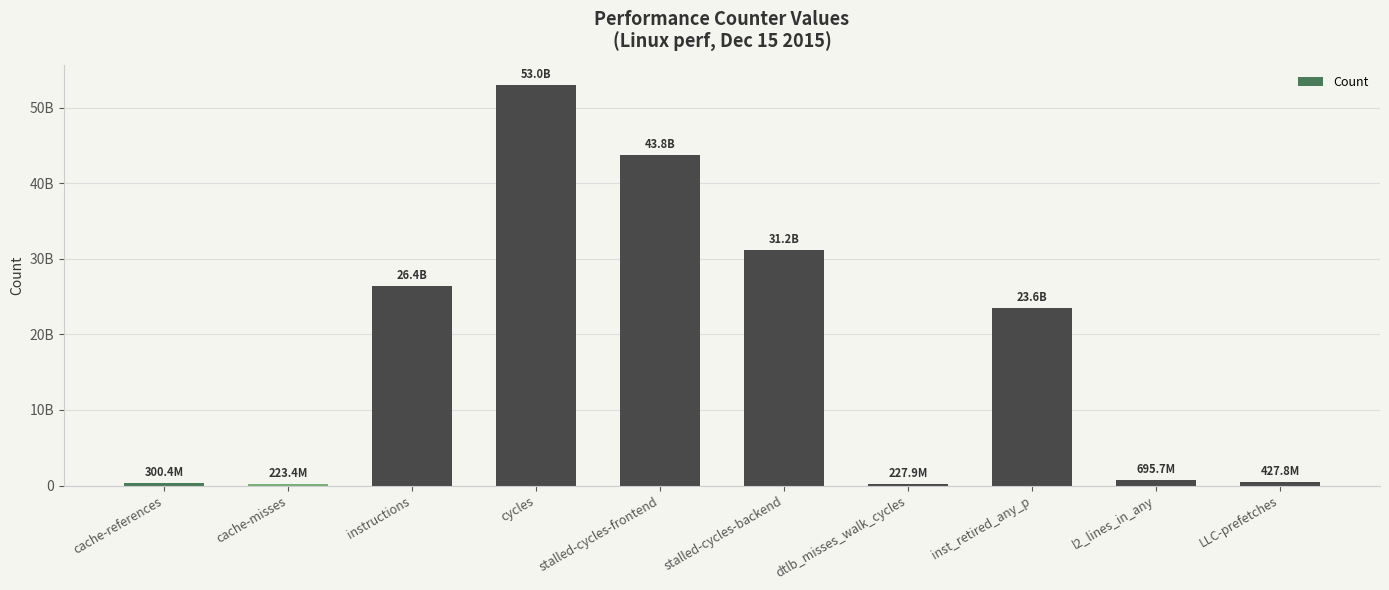

Which label corresponds to the largest value in the chart?

cycles